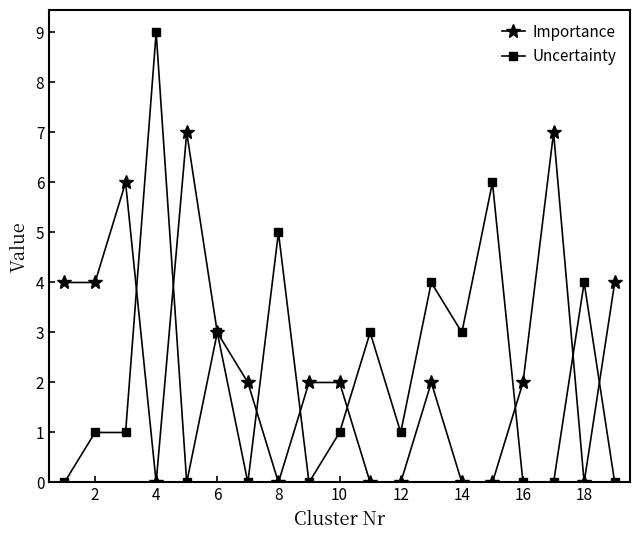

True or false: Uncertainty has more than 1 interior local peaks.

True